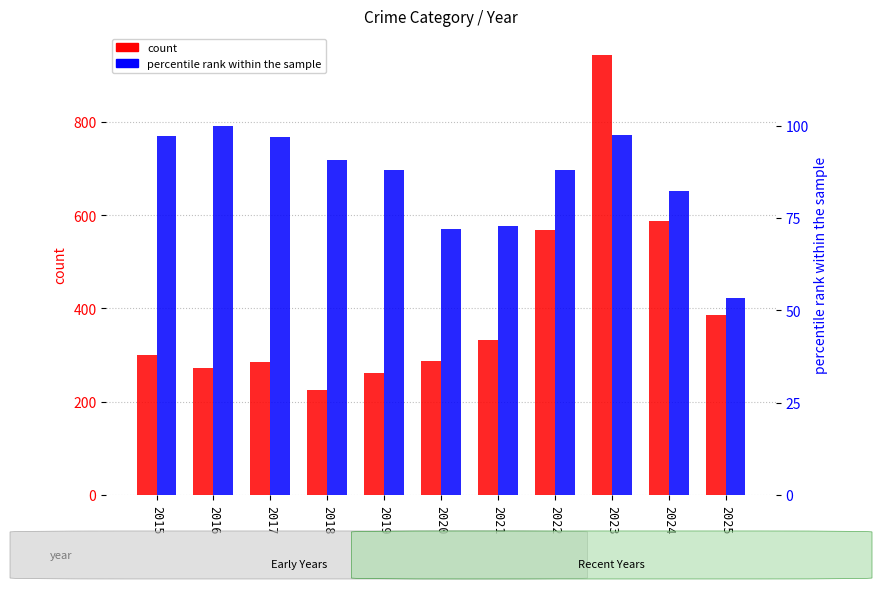

What is the value of the percentile rank within the year bar at the 5th from the left?

87.9